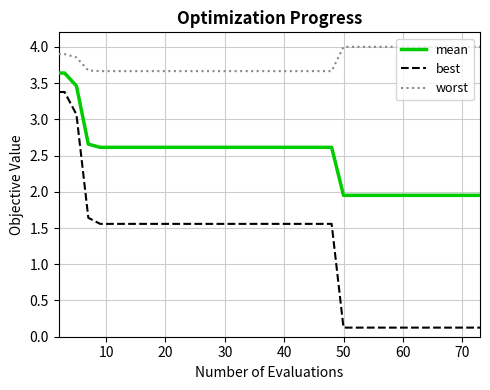

What is the maximum value shown in the chart?

4.0